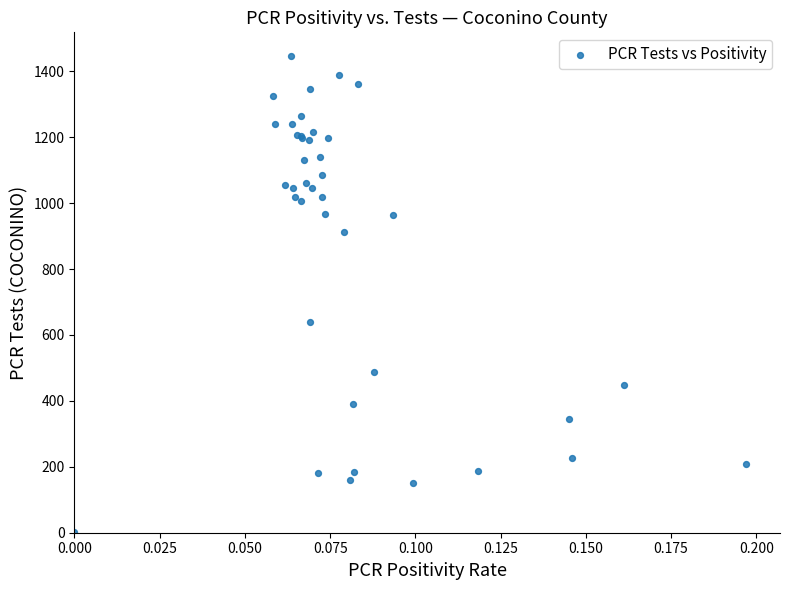

What Y value in the scatter plot is closest to 723?

638